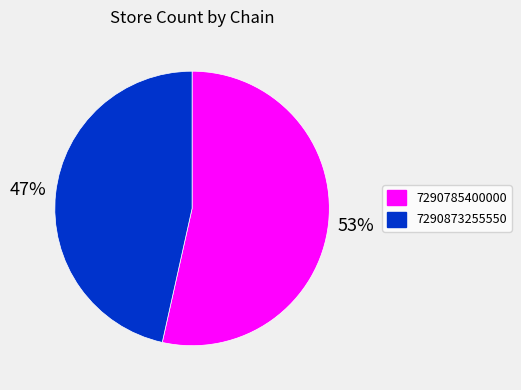

Combined, do 7290785400000 and 7290873255550 account for over 50%?

Yes